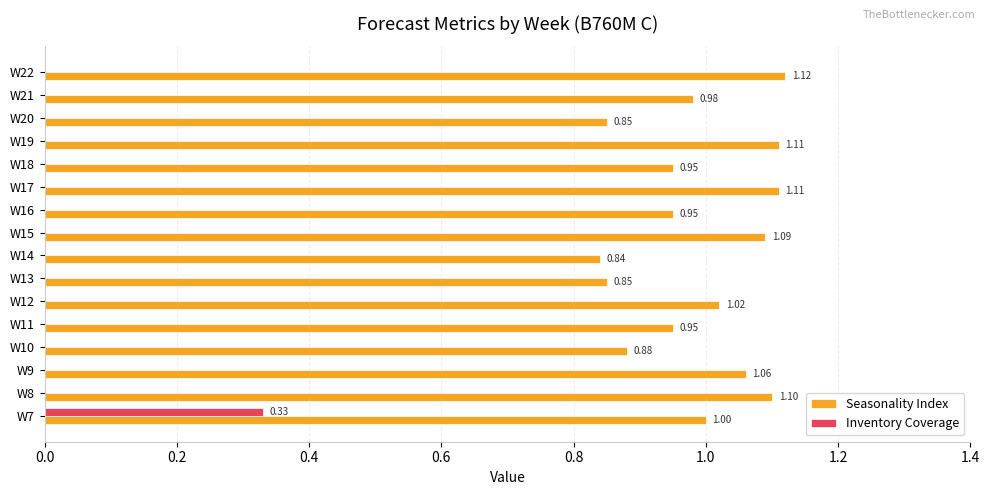

What are all the series names shown in the legend?

Seasonality Index, Inventory Coverage